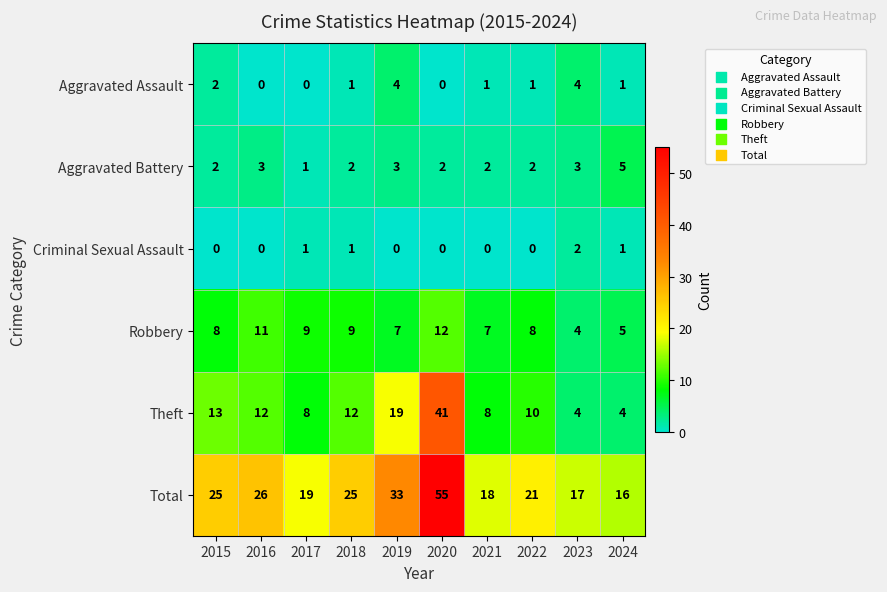

Rank the series by their maximum value, from lowest to highest.

Criminal Sexual Assault, Aggravated Assault, Aggravated Battery, Robbery, Theft, Total